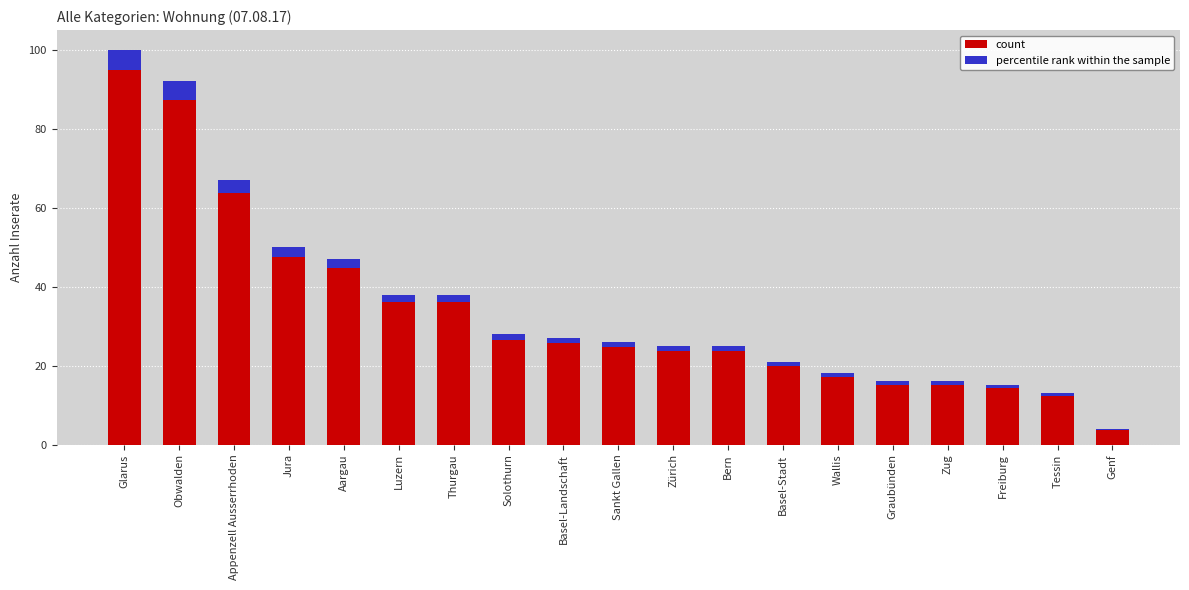

What position from the right is Freiburg?

3